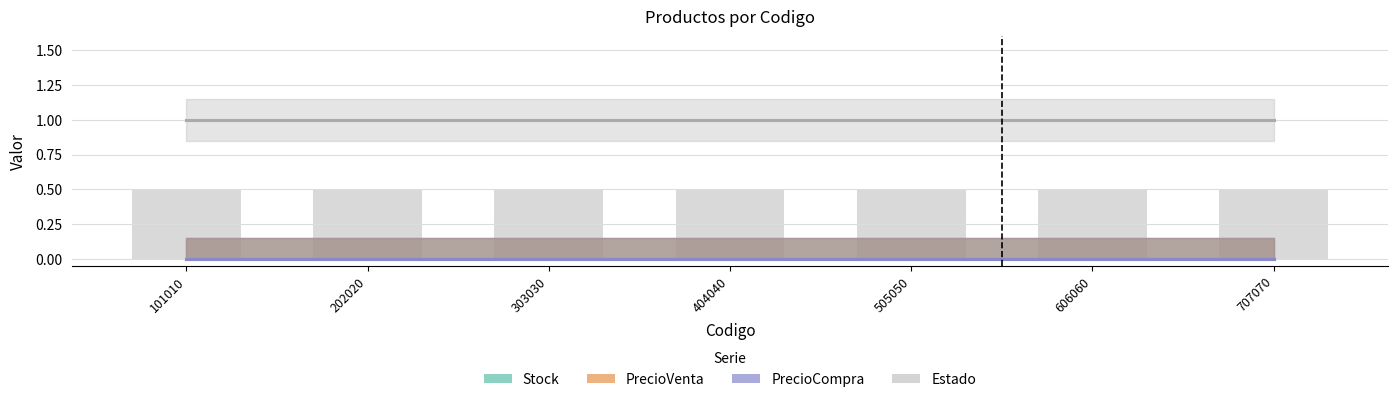

At which category is the sum across all series the highest?

101010